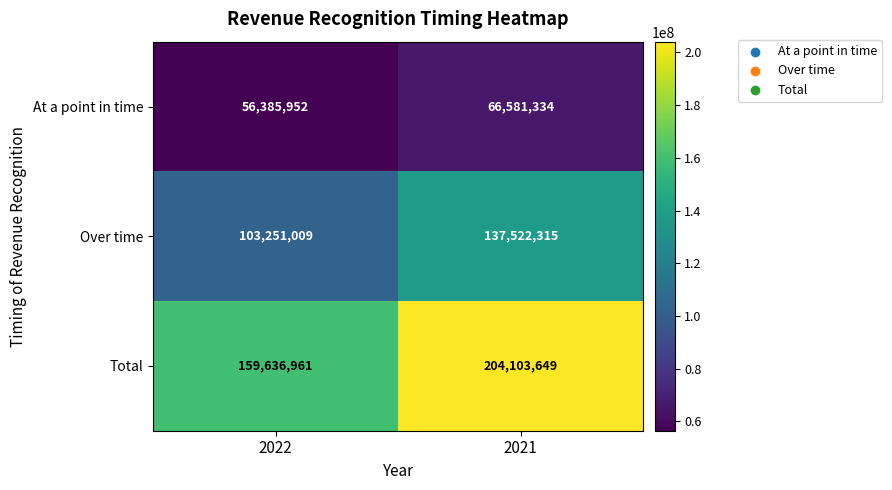

Rank the series by their average value, from highest to lowest.

Total, Over time, At a point in time